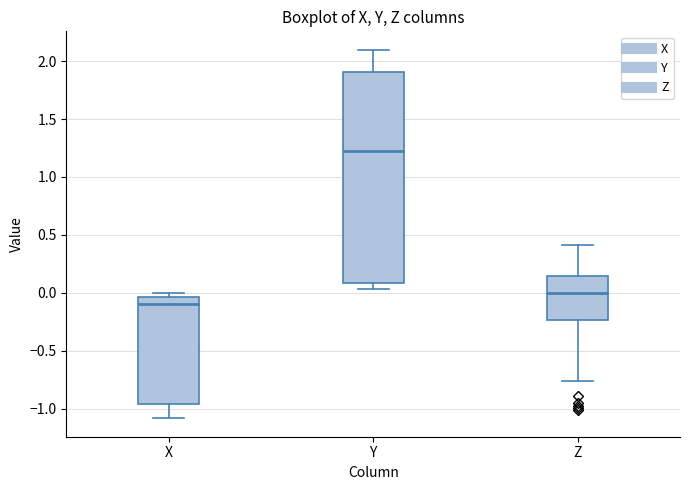

Which box is the tallest, from its lower edge to its upper edge?

Y